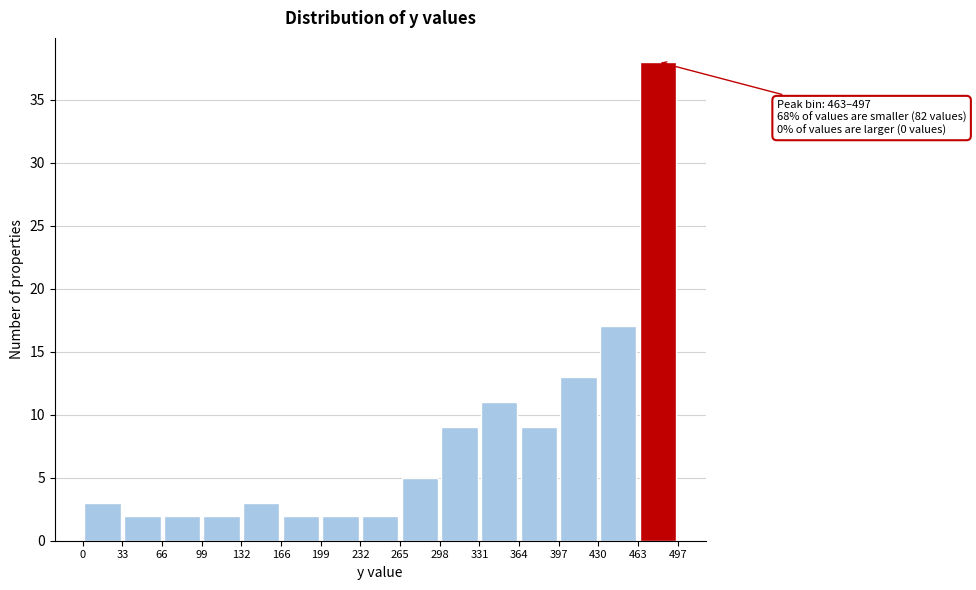

Which range on the x-axis has the tallest bar?

463 to 497